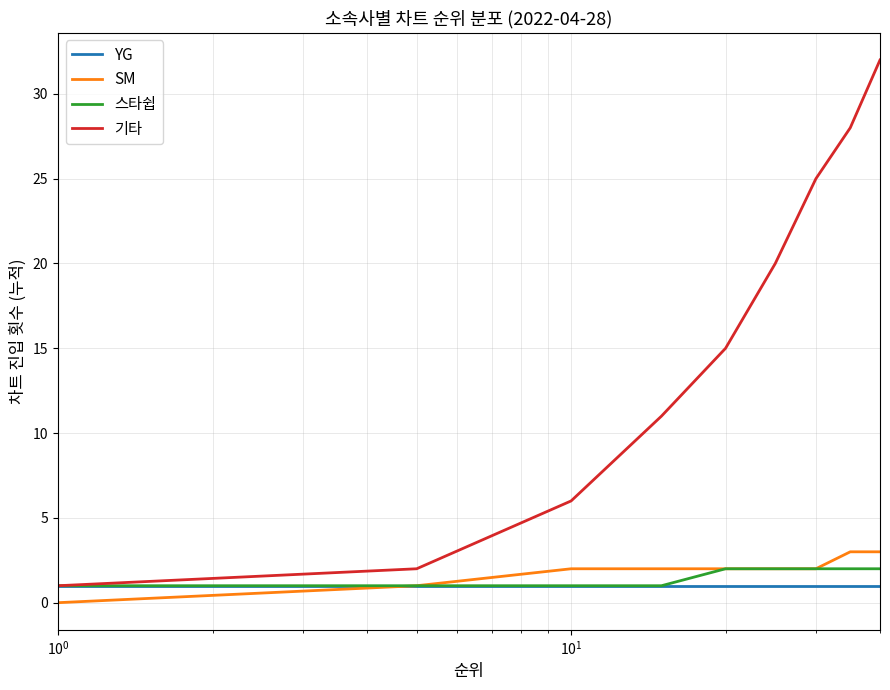

Which series has the largest range (max minus min)?

기타